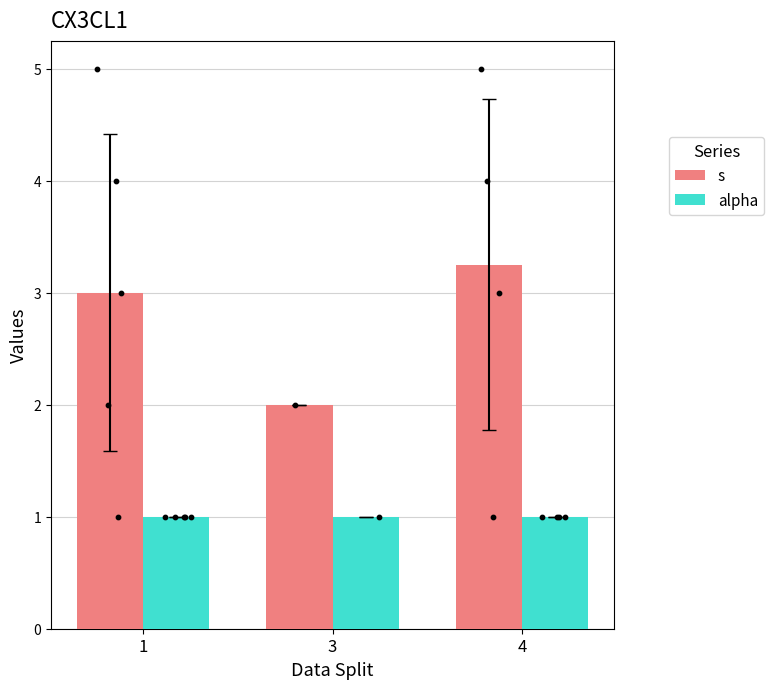

Which series contains the highest Y value?

s